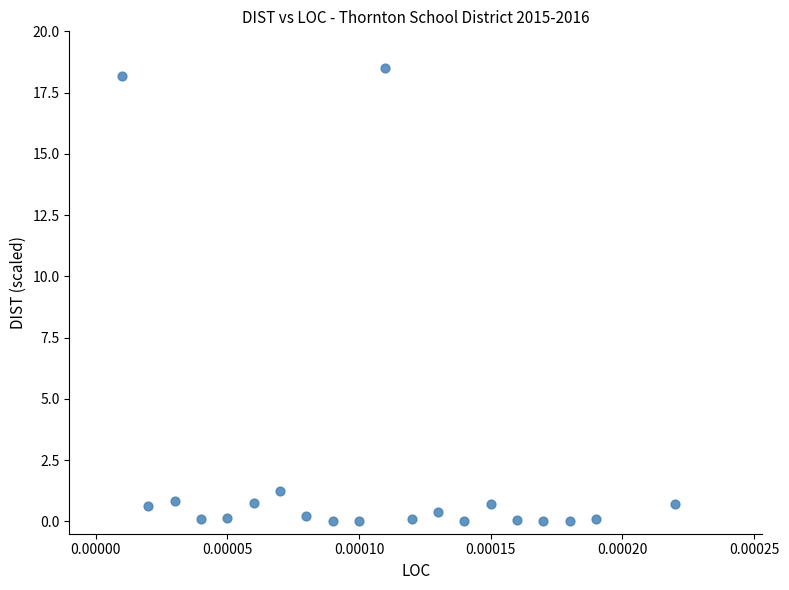

What Y value in the scatter plot is closest to 9?

1.2